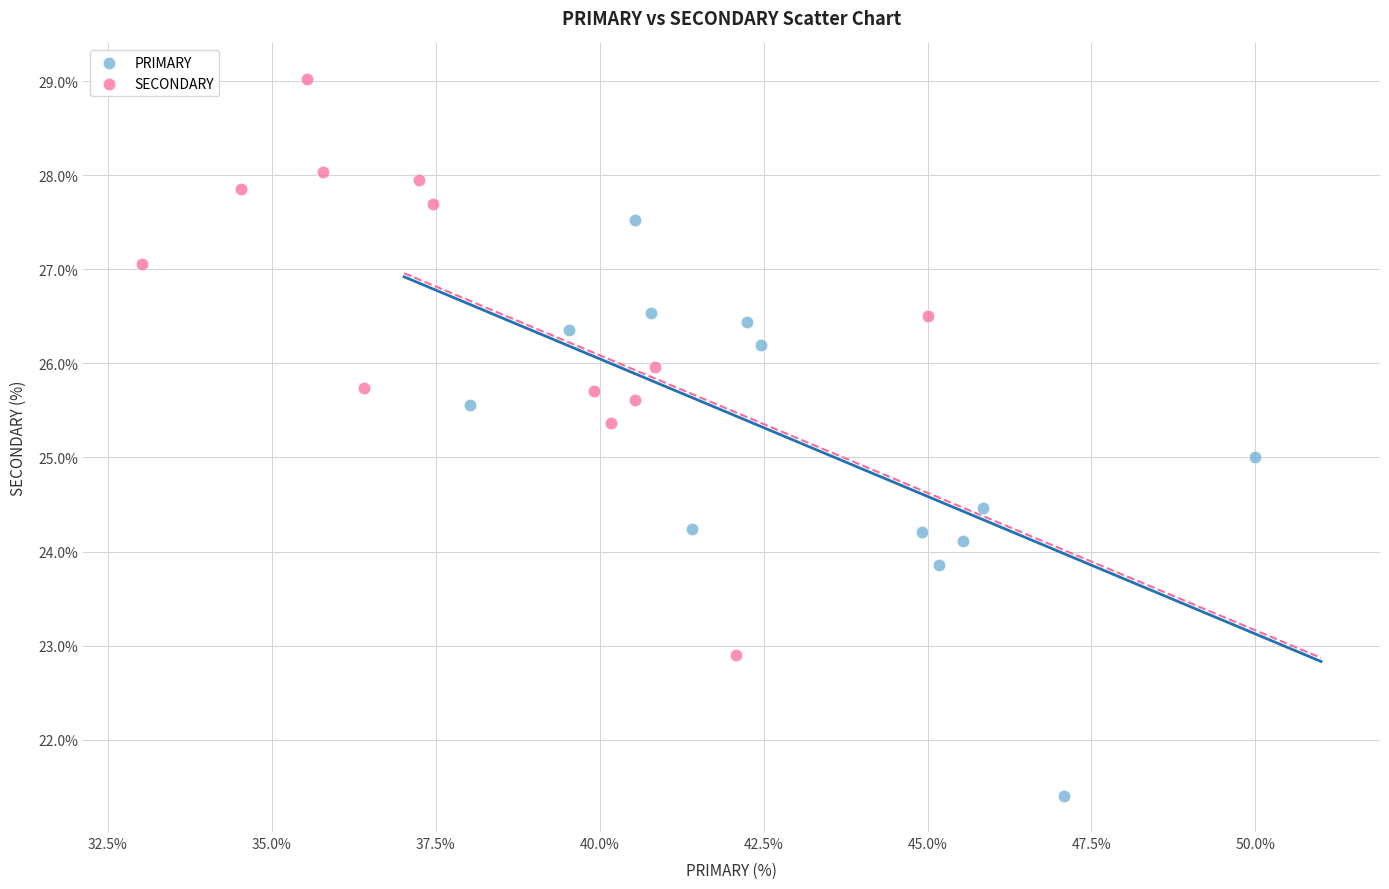

What are all the series names shown in the legend?

PRIMARY, SECONDARY